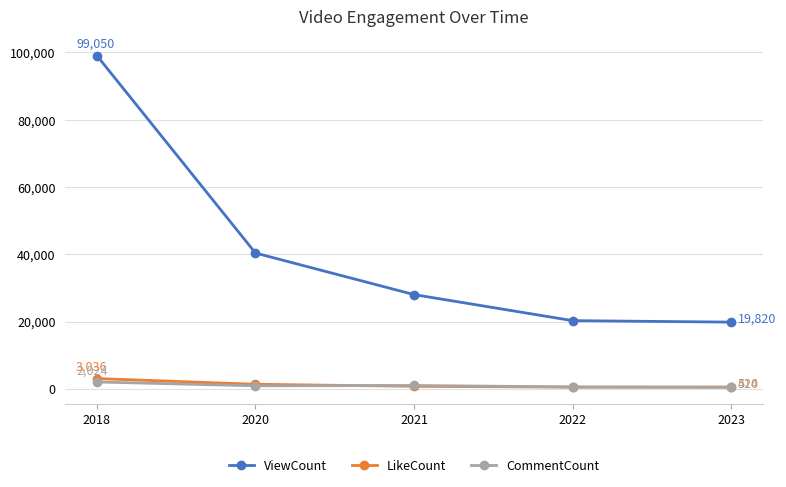

The ViewCount series shows 99050 at 2018. True or false?

True